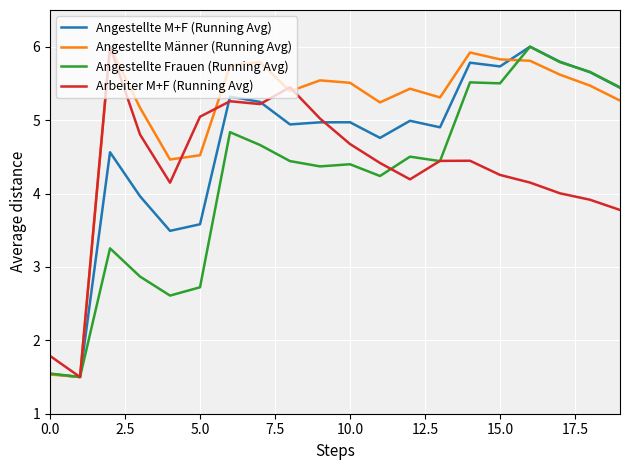

What is the maximum value shown in the chart?

6.0